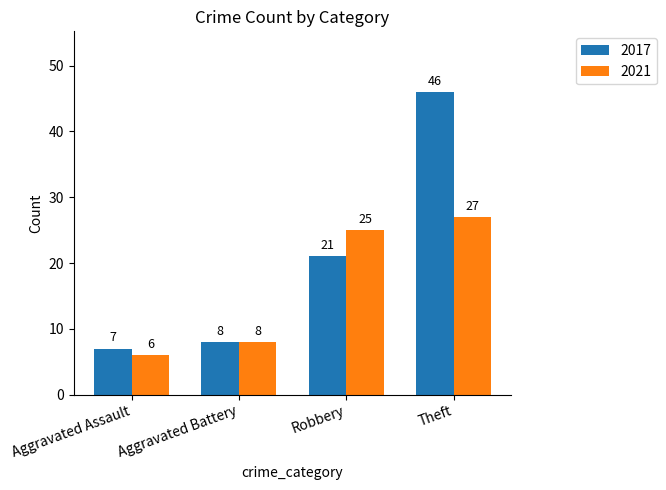

How many data points does each series have?

4